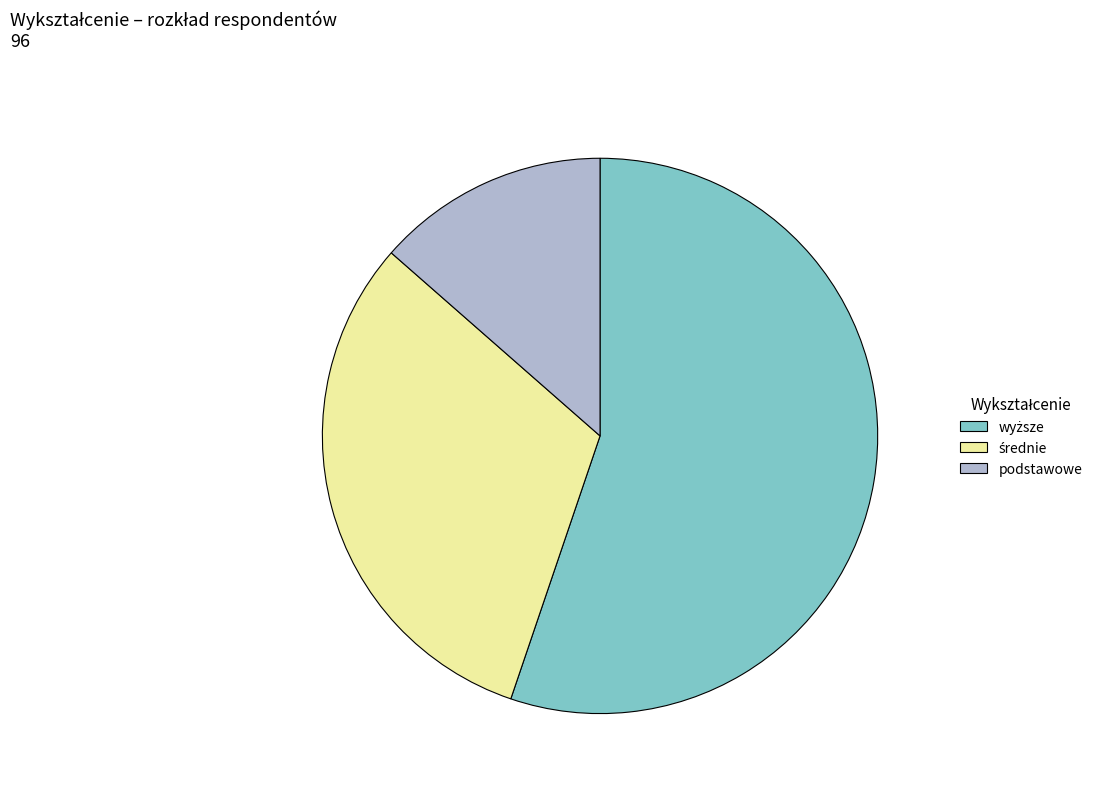

Does podstawowe represent more than half of the total?

No